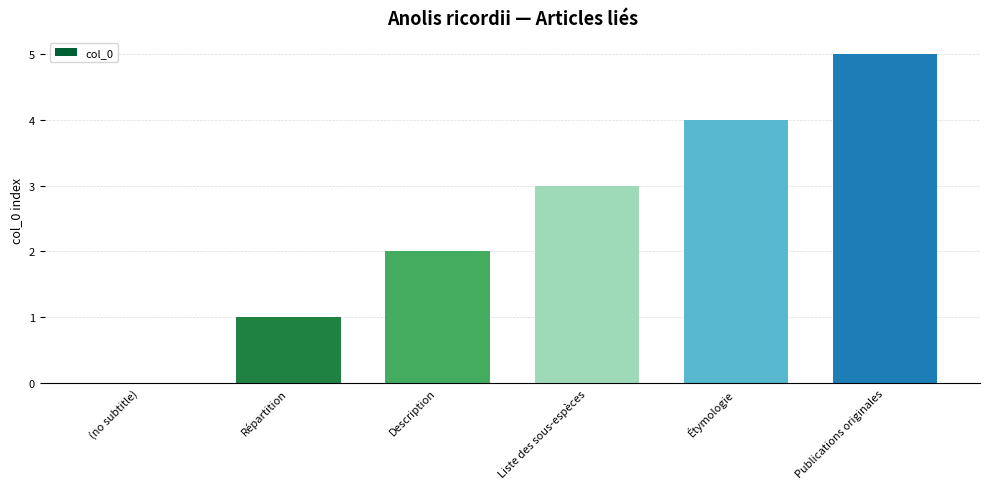

What value does the data have at Liste des sous-espèces?

3